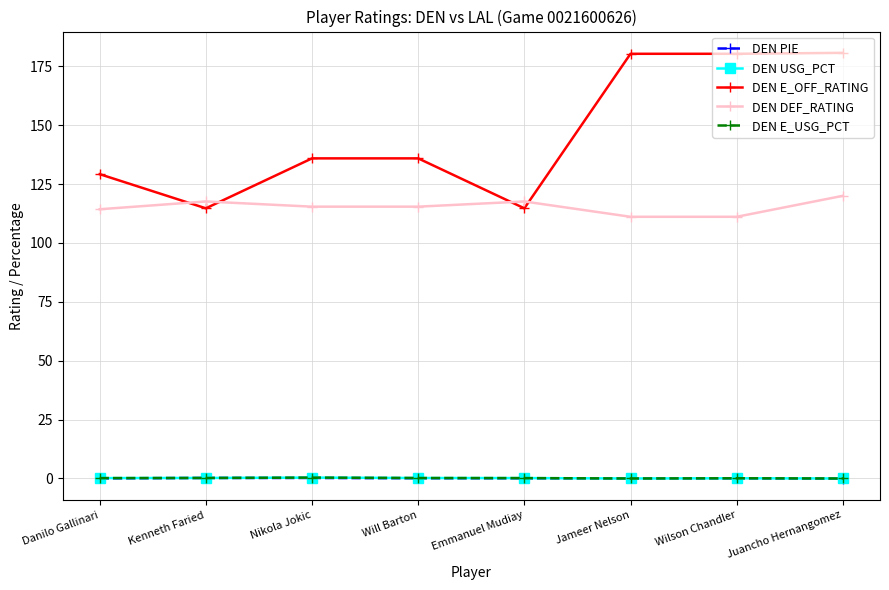

True or false: DEN DEF_RATING has more than 1 interior local peaks.

True